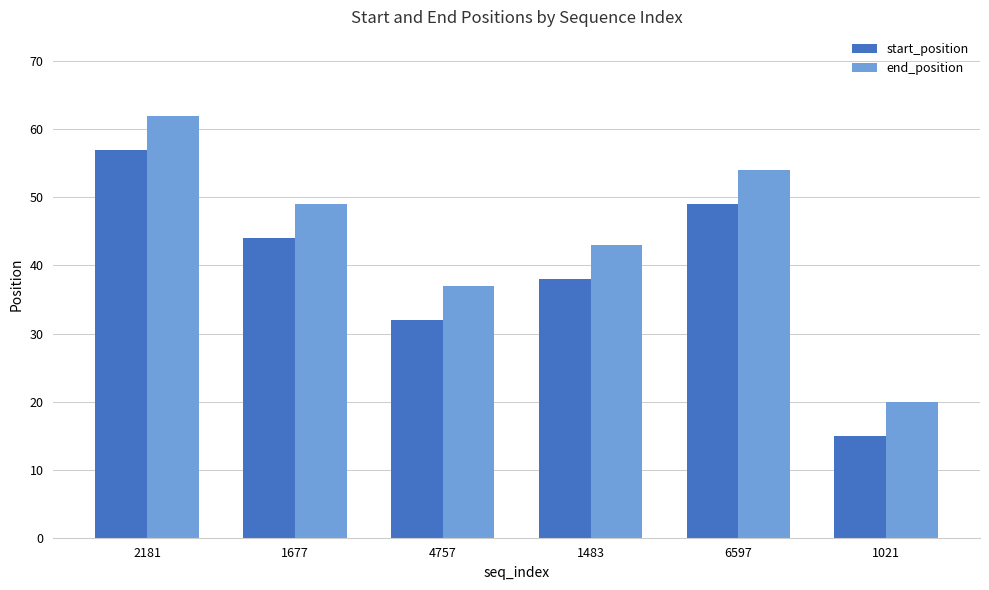

Which series has the largest total across all categories?

end_position